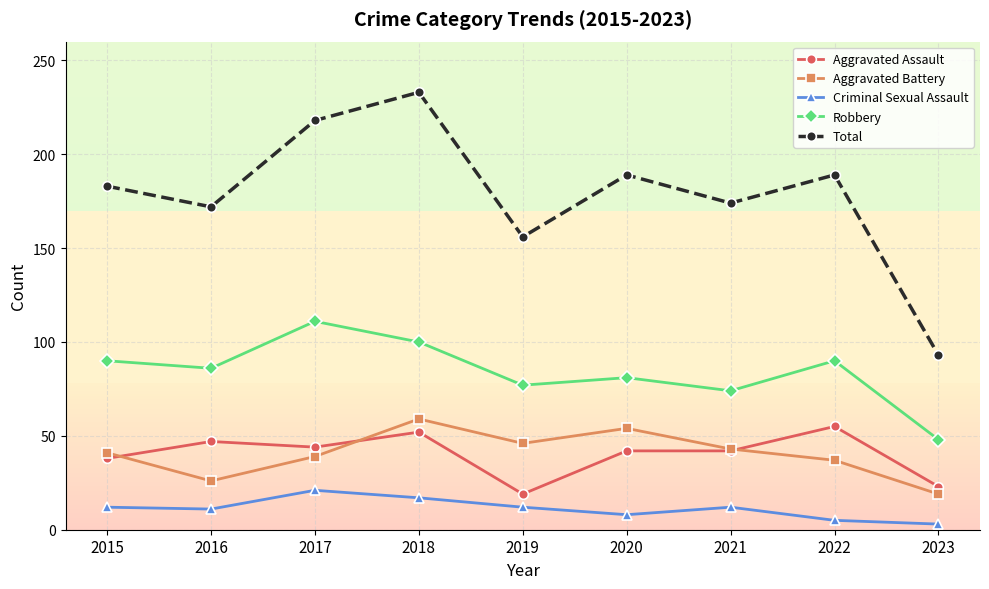

What are all the series names shown in the legend?

Aggravated Assault, Aggravated Battery, Criminal Sexual Assault, Robbery, Total